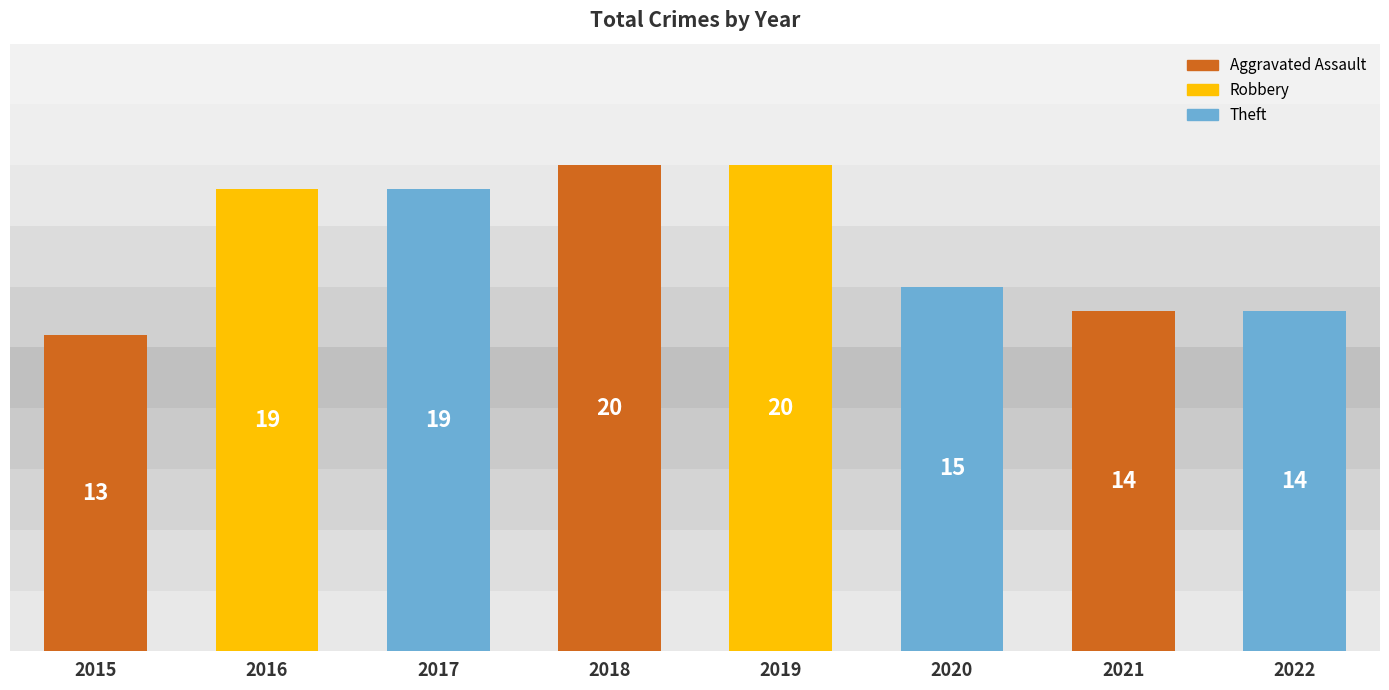

What is the difference between the maximum and second lowest values?

6